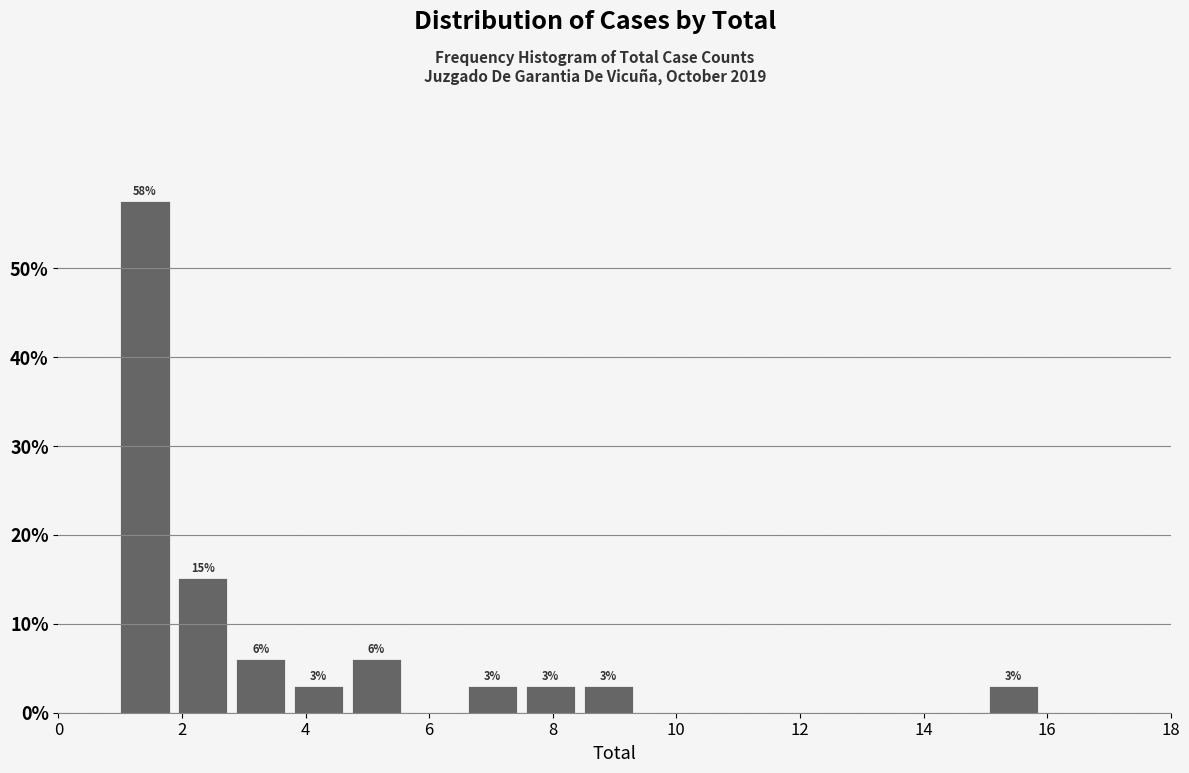

Which range on the x-axis has the tallest bar?

1.0 to 2.0